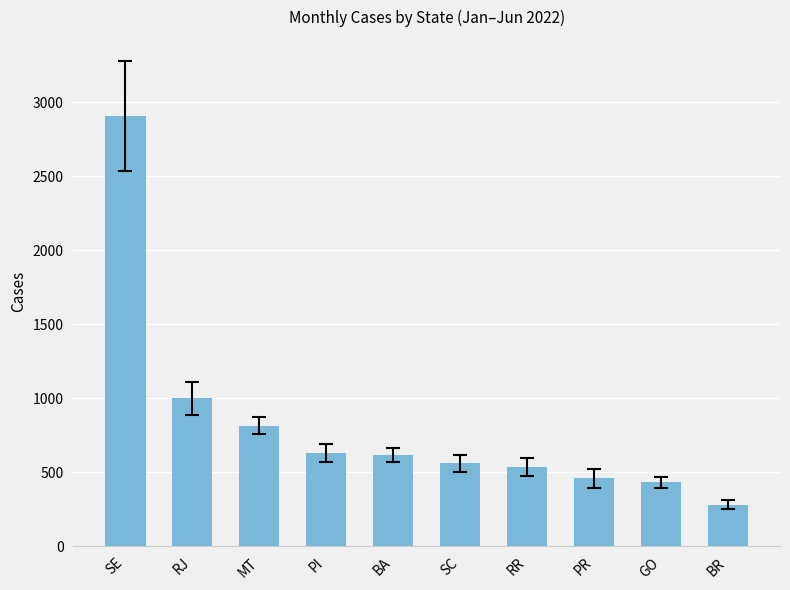

The chart shows a value of 826.4 at PI. True or false?

False